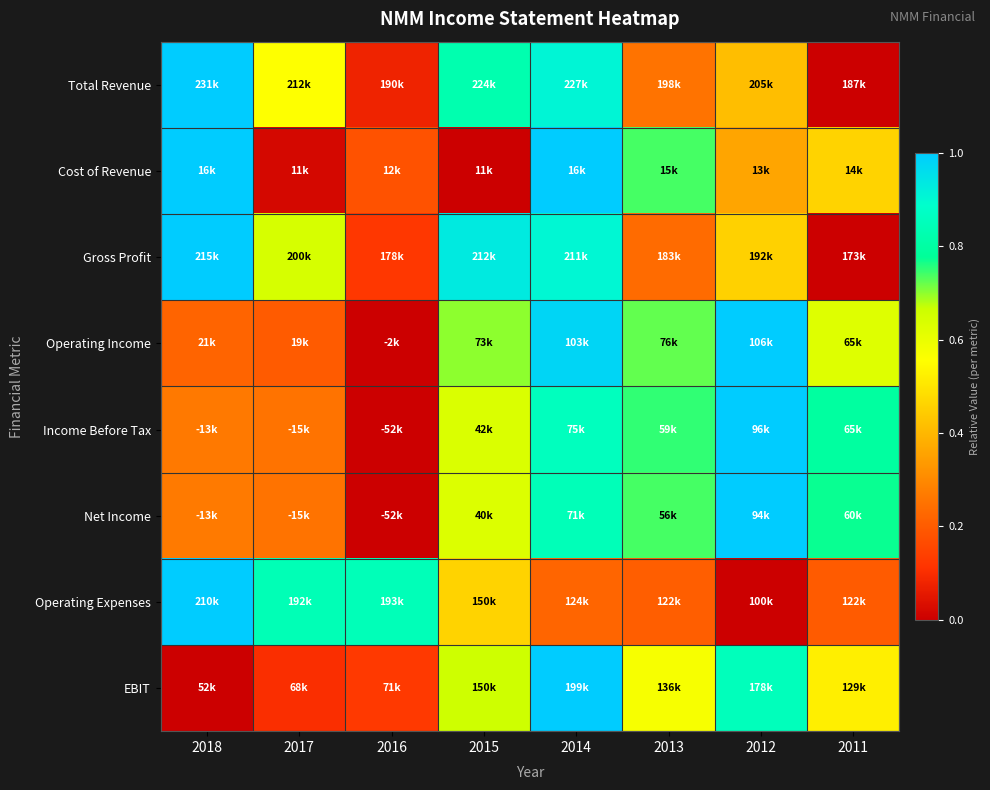

Between 2011 and 2012, which is larger?

2012